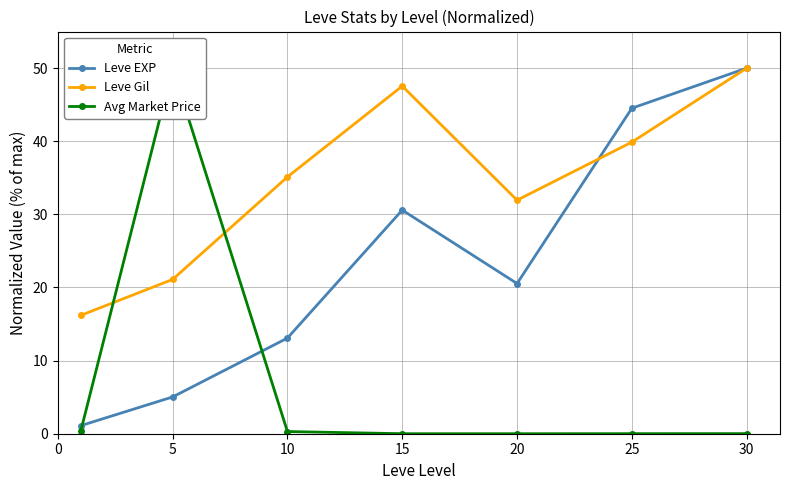

Does the chart display data point markers on the line(s)?

Yes